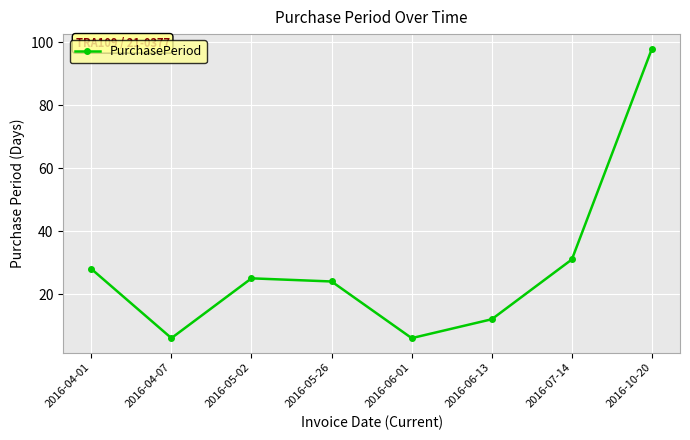

How many categories are shown in the chart?

8